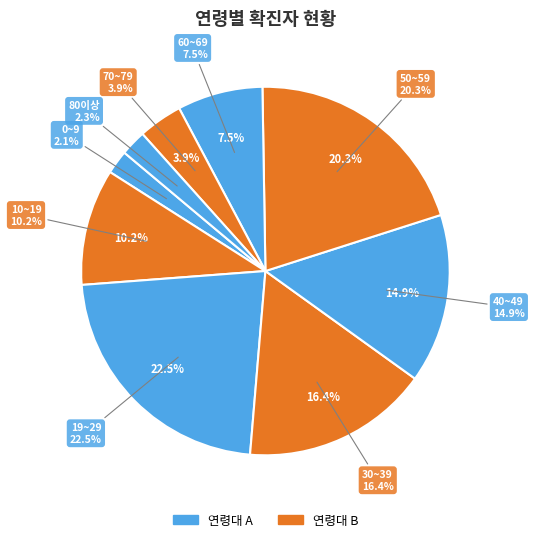

What percentage is the 0~9 slice, to the nearest percent?

2%